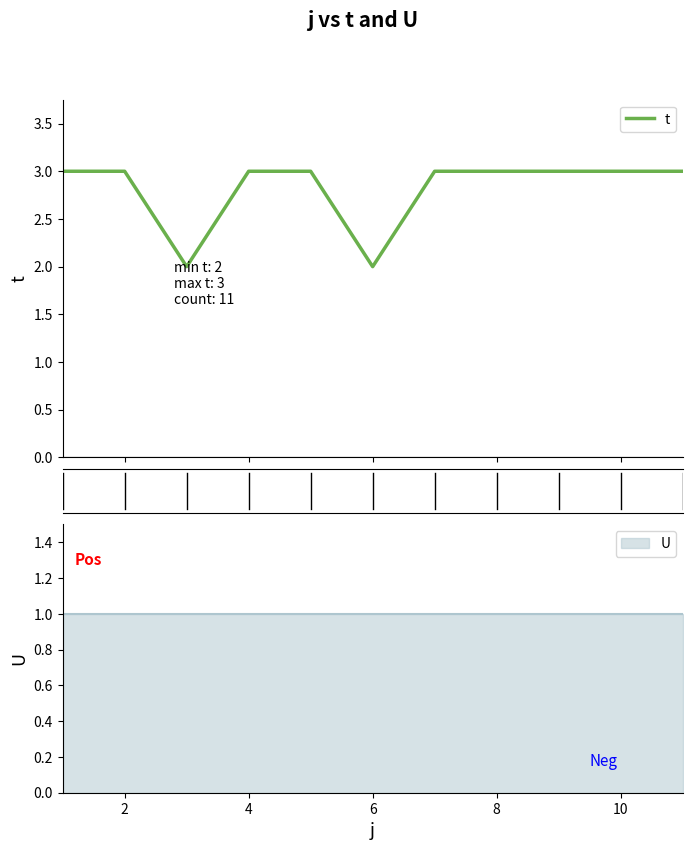

Reading right to left, transcribe all the data shown in this chart.

3	3	3	3	3	2	3	3	2	3	3